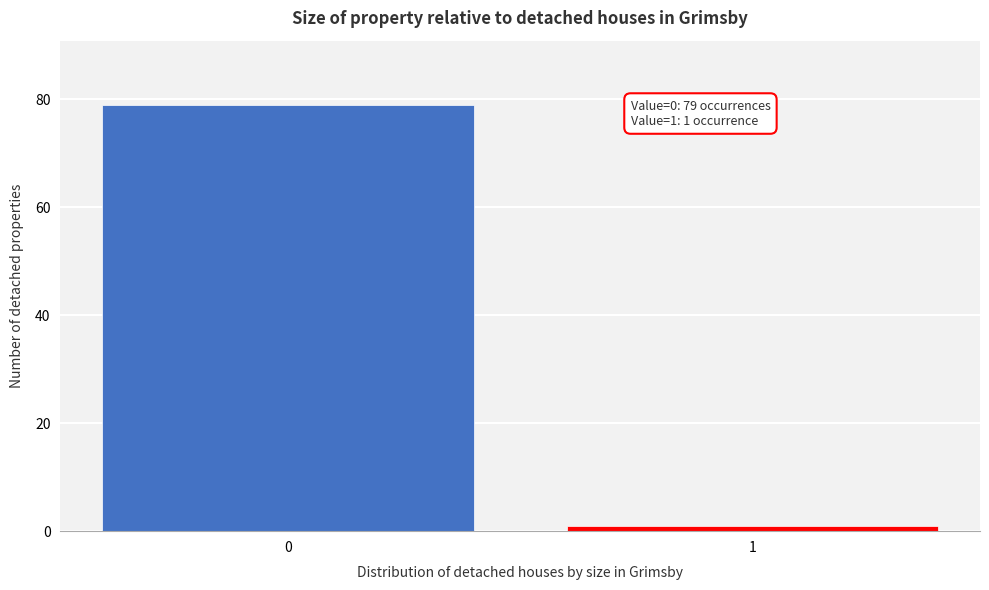

Reading left to right, list all the values displayed in this chart.

0=79	1=1